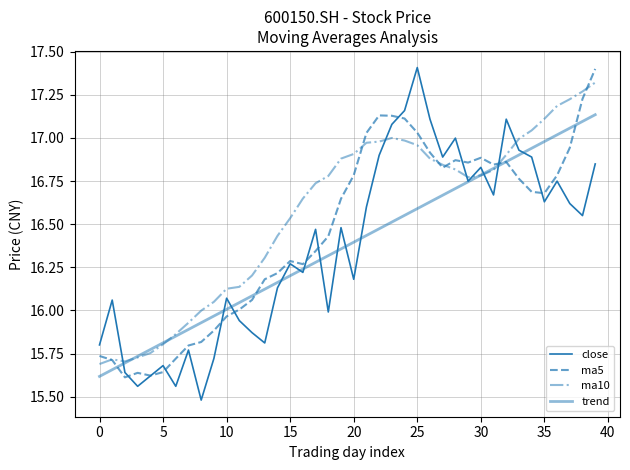

How many lines are shown in the chart?

4